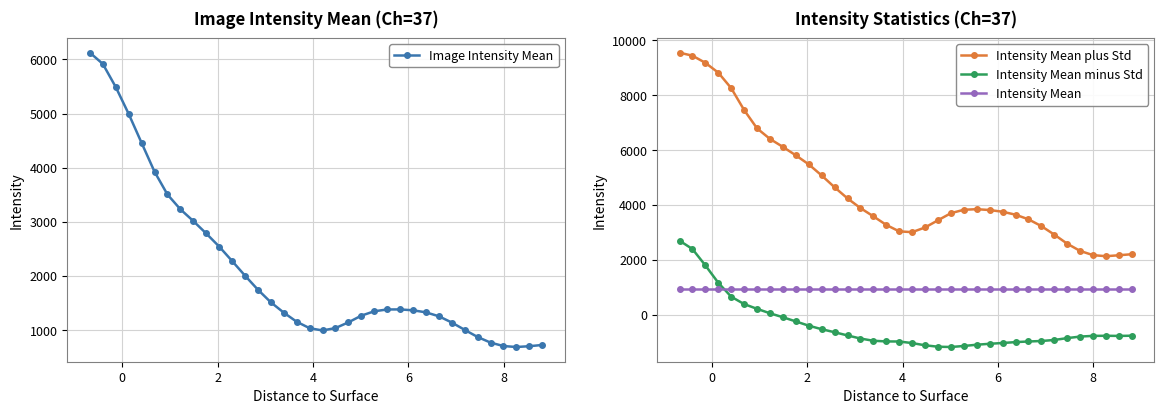

True or false: Intensity Mean plus Std and Intensity Mean minus Std cross at least once.

False